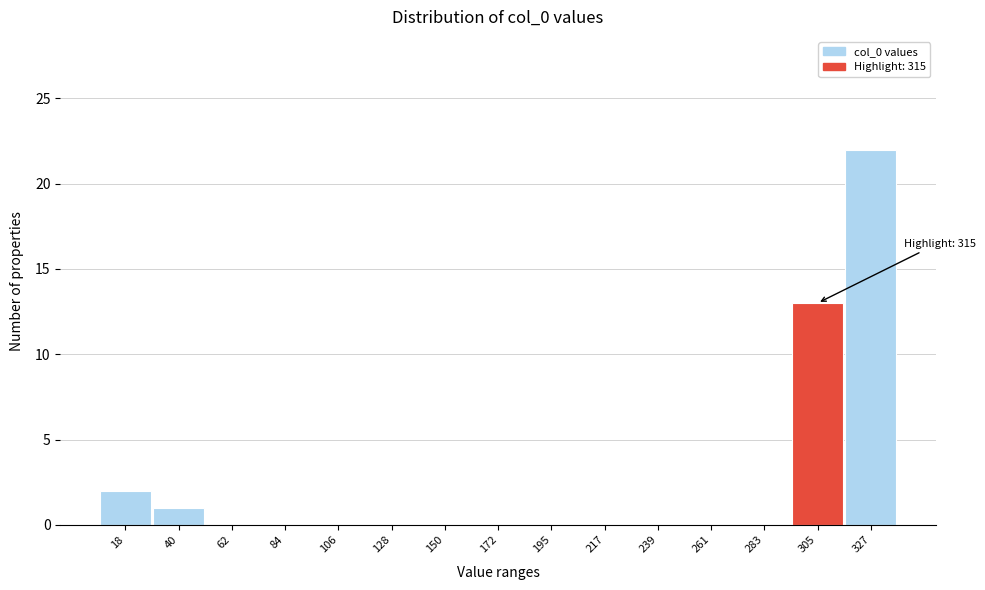

Reading left to right, what are all the values shown in this chart?

18=2	40=1	62=0	84=0	106=0	128=0	150=0	172=0	195=0	217=0	239=0	261=0	283=0	305=13	327=22